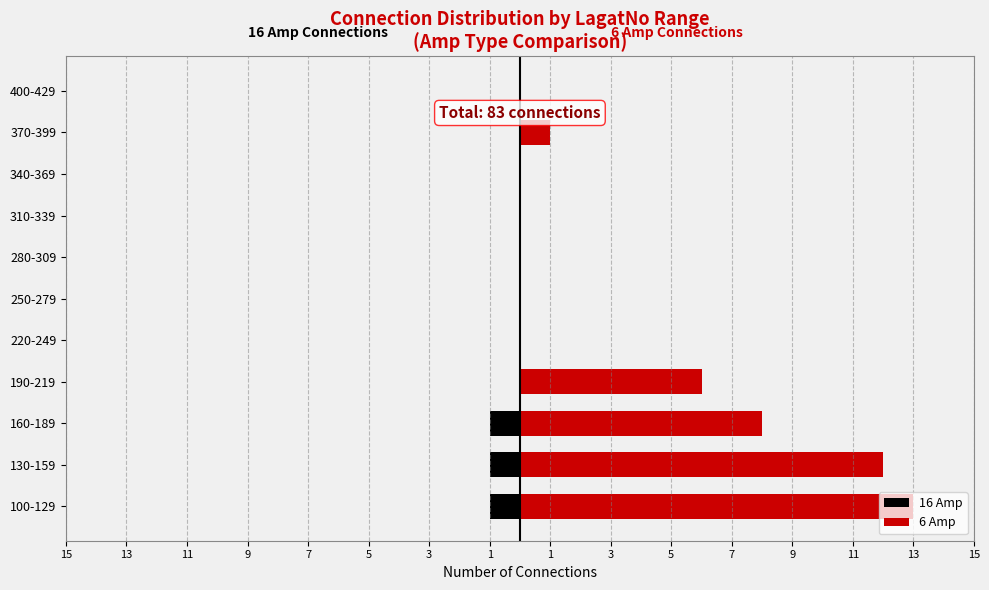

How many values in 16 Amp are below zero?

3